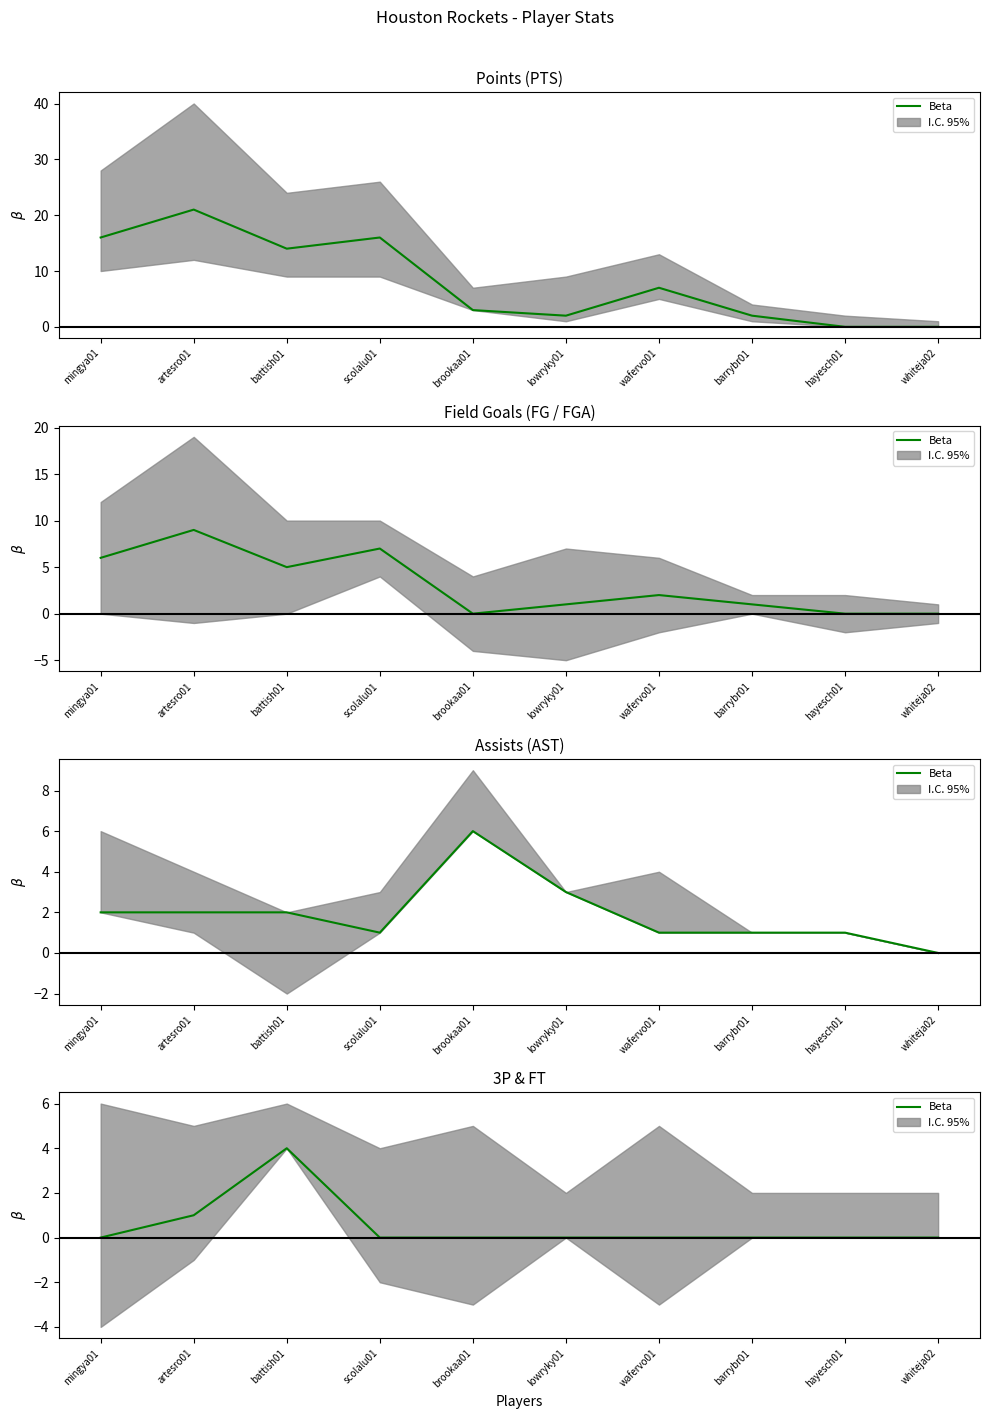

Is it true that the value at lowryky01 is 0?

True